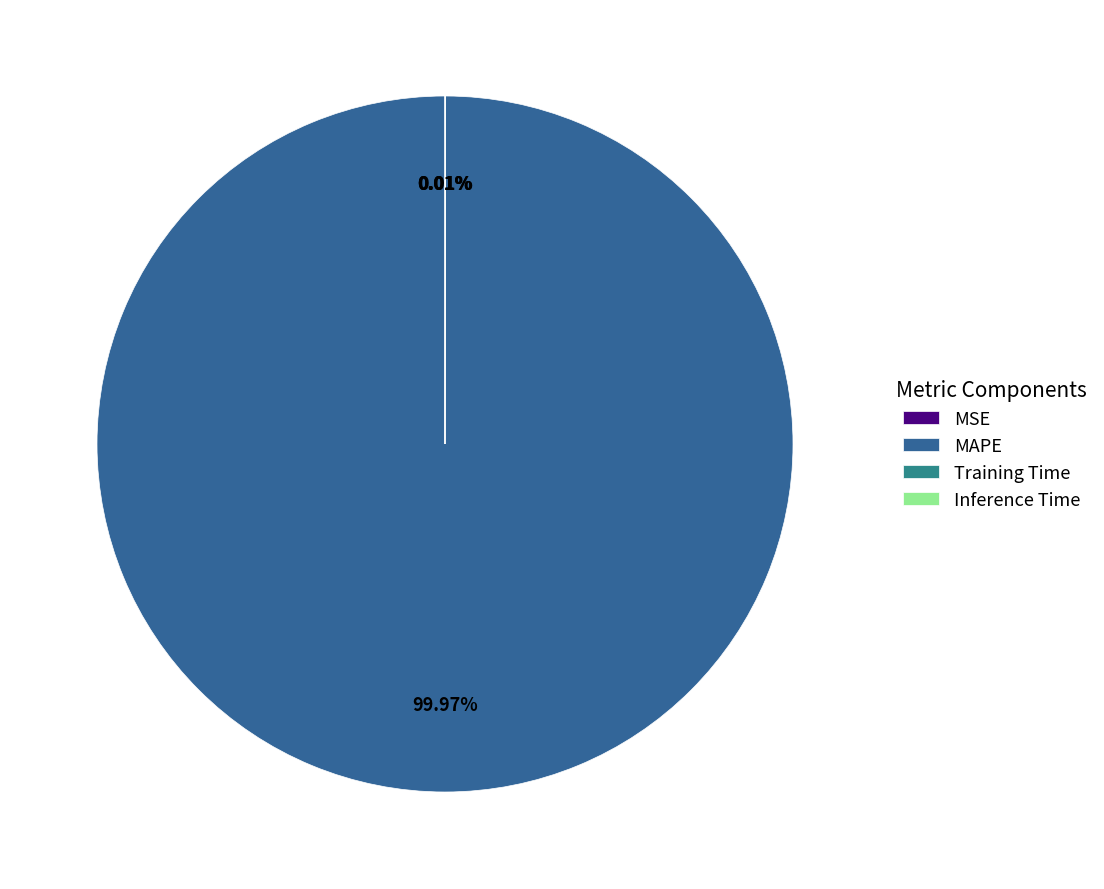

Which category has the biggest portion of the pie?

MAPE